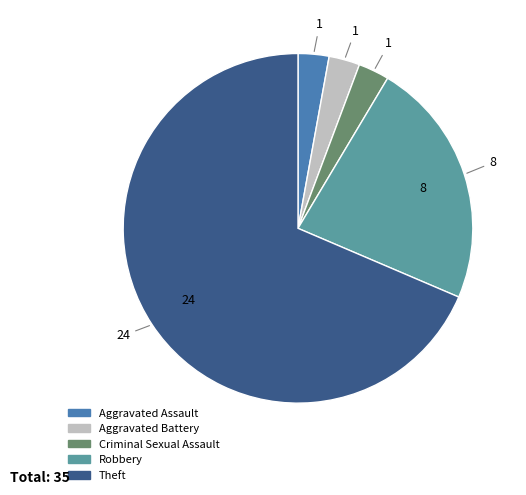

Is Robbery the majority of the pie?

No